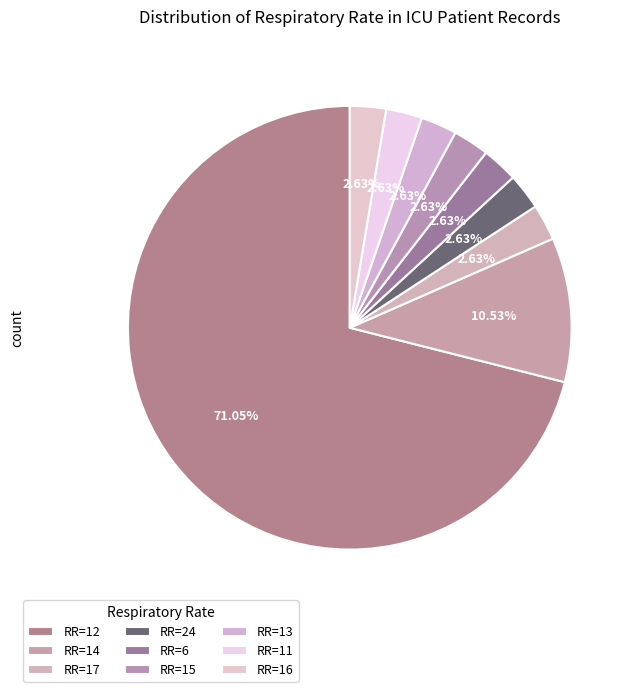

Rank the categories by value from lowest to highest.

6, 24, 11, 13, 17, 15, 16, 14, 12